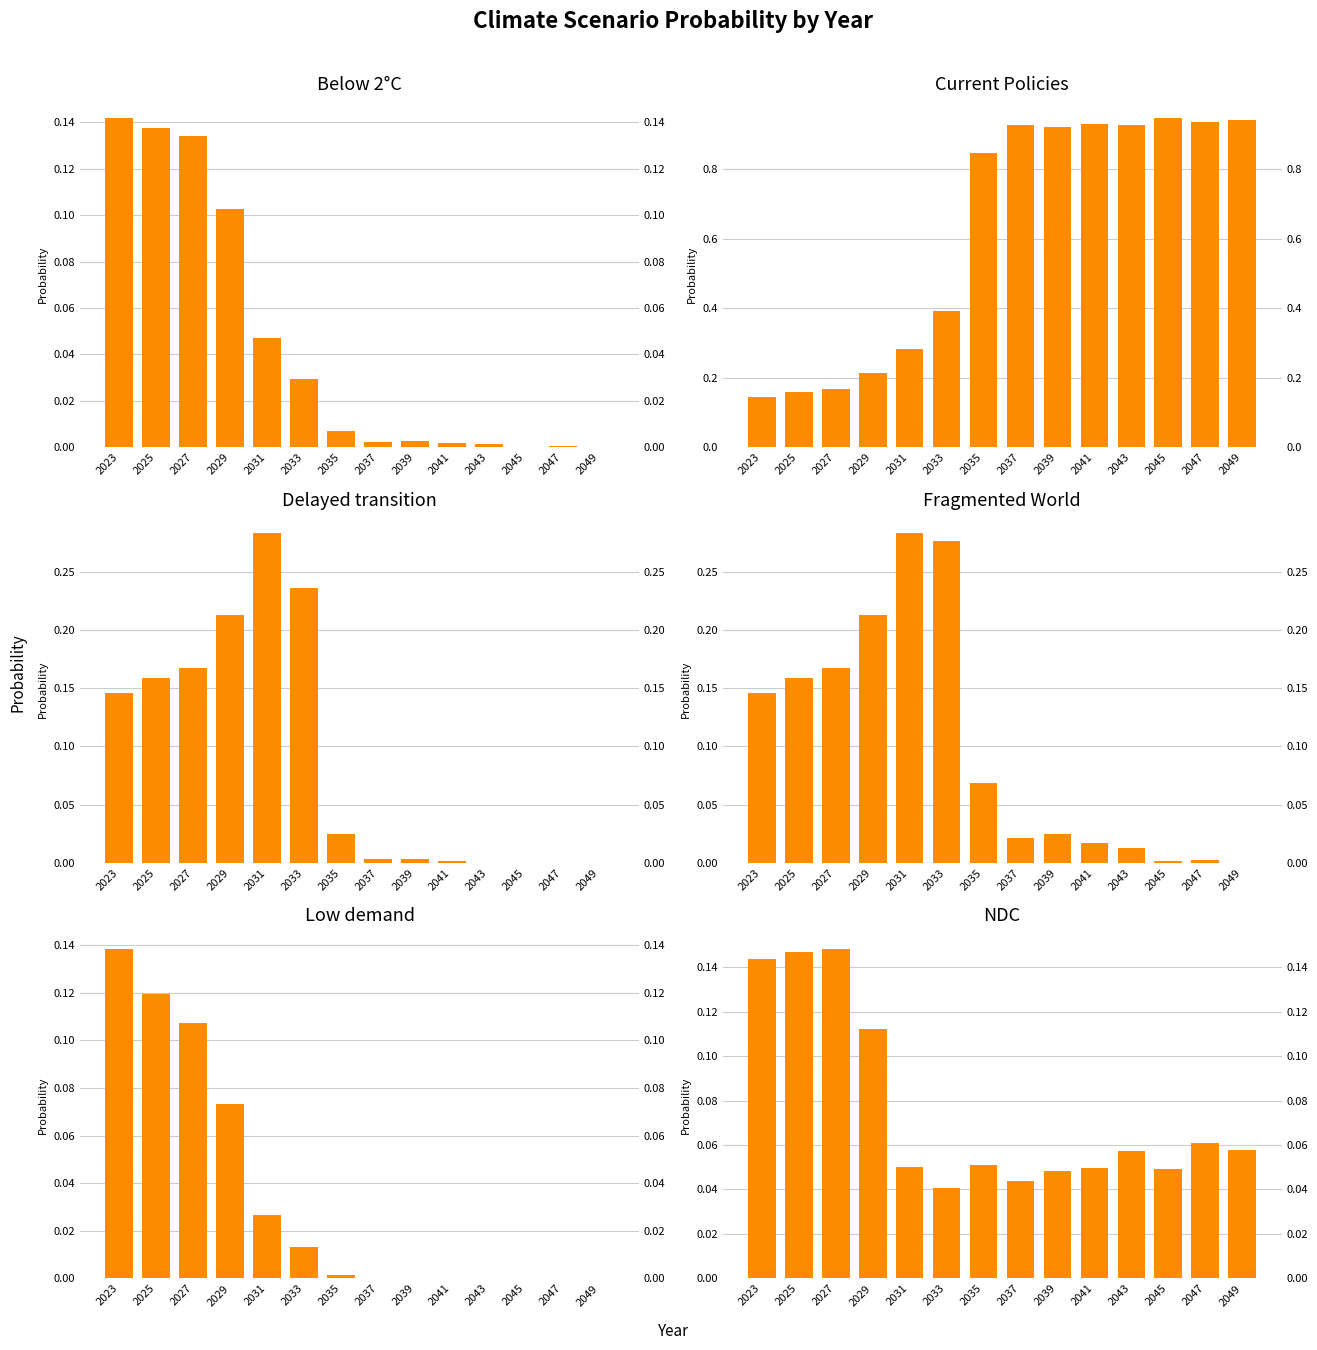

Reading right to left, transcribe all the data shown in this chart.

Below 2°C: 0.0	0.0	0.0	0.0	0.0	0.0	0.0	0.0	0.0	0.0	0.1	0.1	0.1	0.1
Current Policies: 0.9	0.9	0.9	0.9	0.9	0.9	0.9	0.8	0.4	0.3	0.2	0.2	0.2	0.1
Delayed transition: 0.0	0.0	0.0	0.0	0.0	0.0	0.0	0.0	0.2	0.3	0.2	0.2	0.2	0.1
Fragmented World: 0.0	0.0	0.0	0.0	0.0	0.0	0.0	0.1	0.3	0.3	0.2	0.2	0.2	0.1
Low demand: 0.0	0.0	0.0	0.0	0.0	0.0	0.0	0.0	0.0	0.0	0.1	0.1	0.1	0.1
NDC: 0.1	0.1	0.0	0.1	0.0	0.0	0.0	0.1	0.0	0.1	0.1	0.1	0.1	0.1